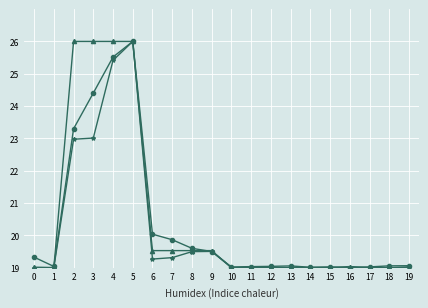

At which category is the sum across all series the highest?

5